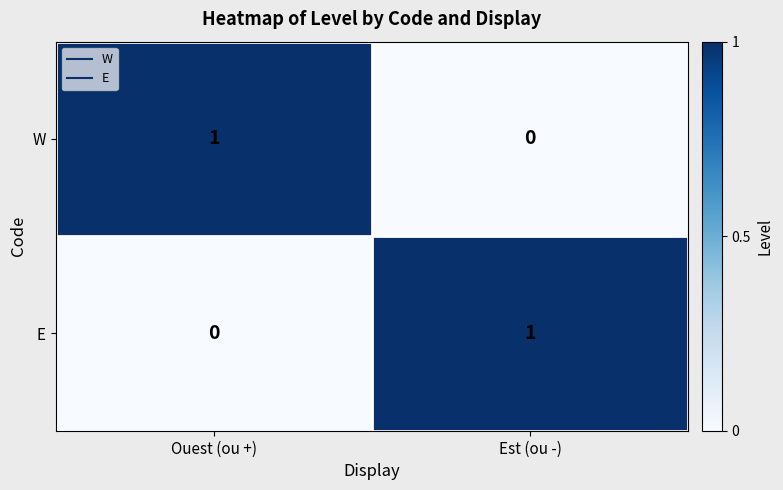

Rank the series at Ouest (ou +) from highest to lowest value.

W, E